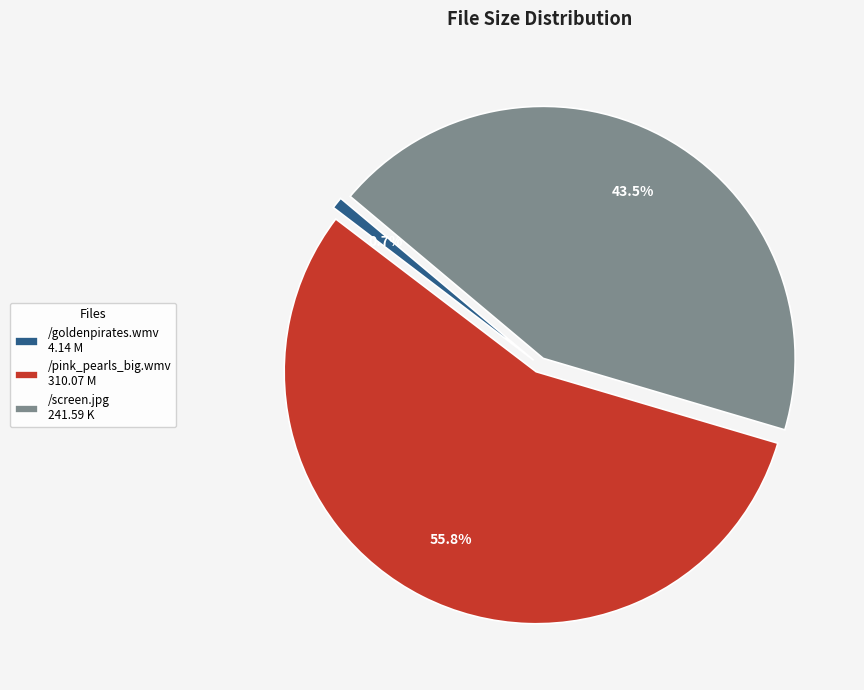

How many slices are in this pie chart?

3